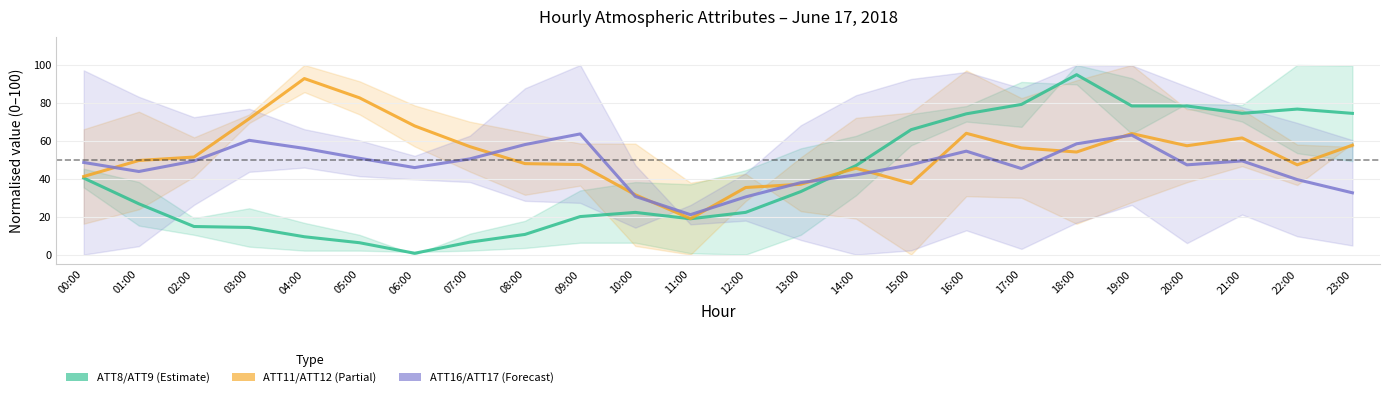

What position from the right is 13:00?

11